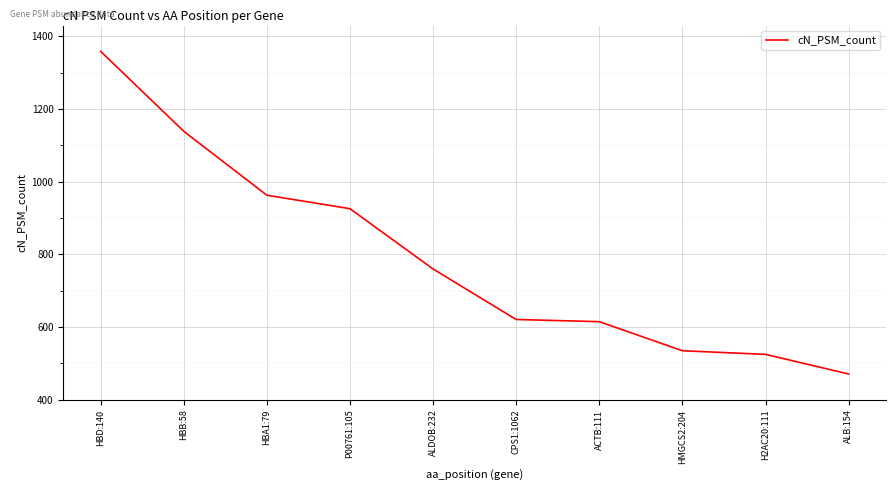

Between HBB:58 and HBA1:79, which is larger?

HBB:58